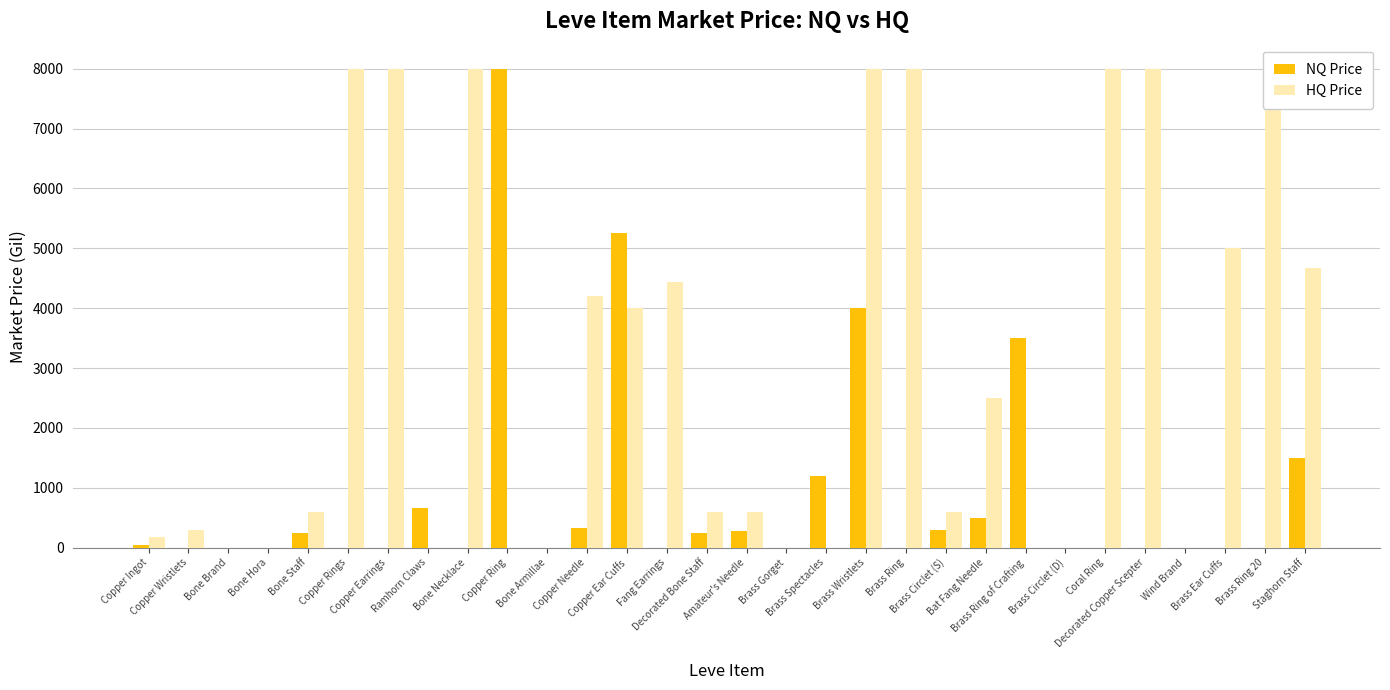

Is the value of HQ Price at Copper Ring greater than the value of NQ Price at Copper Wristlets?

No